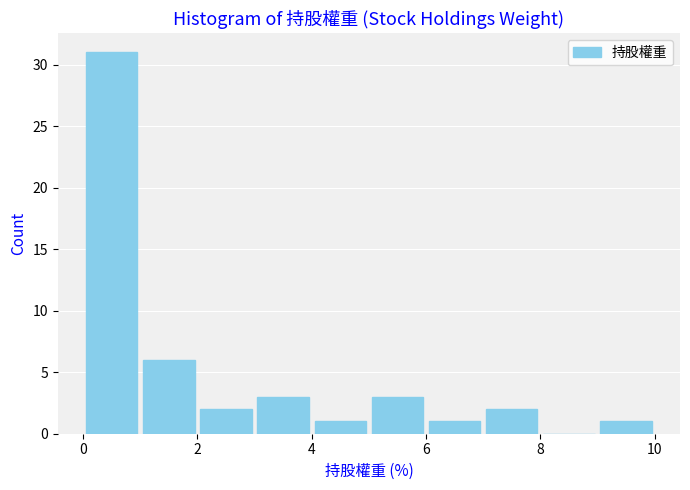

What is the height of the bar covering 1 to 2 on the x-axis? The values are not printed on the chart, so give them approximately, as read against the axis.

6